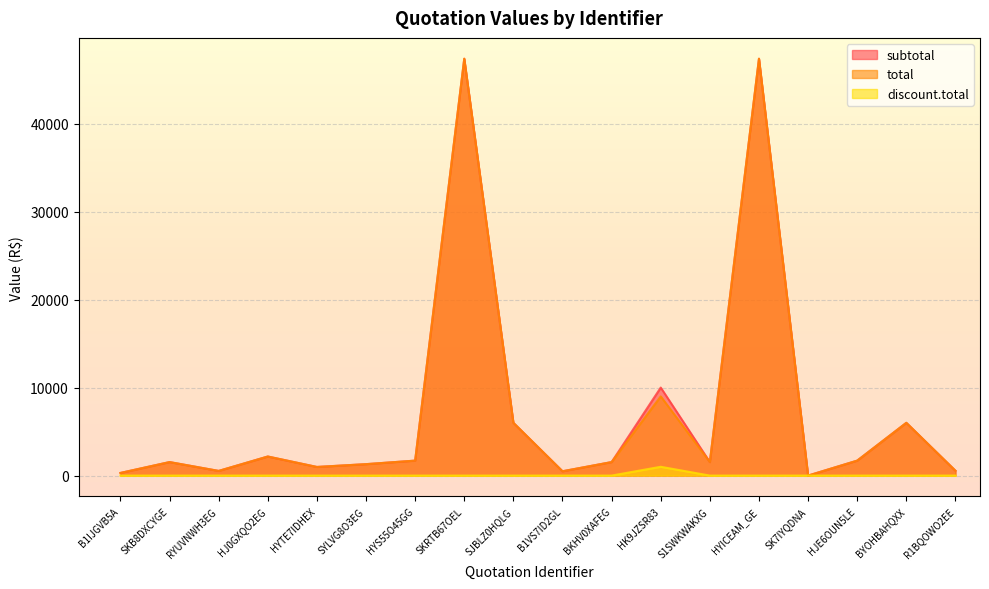

Count the number of data series in this chart.

3